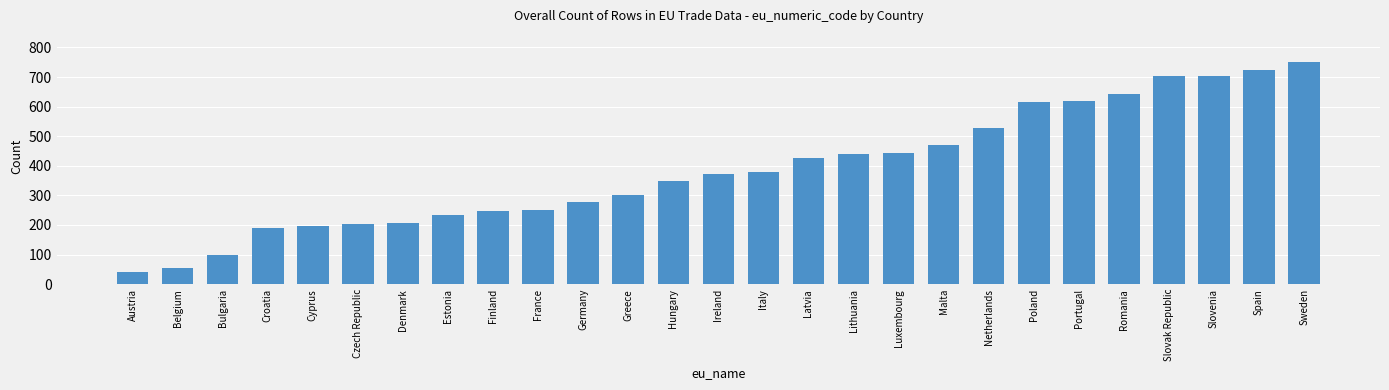

What is the average value?

388